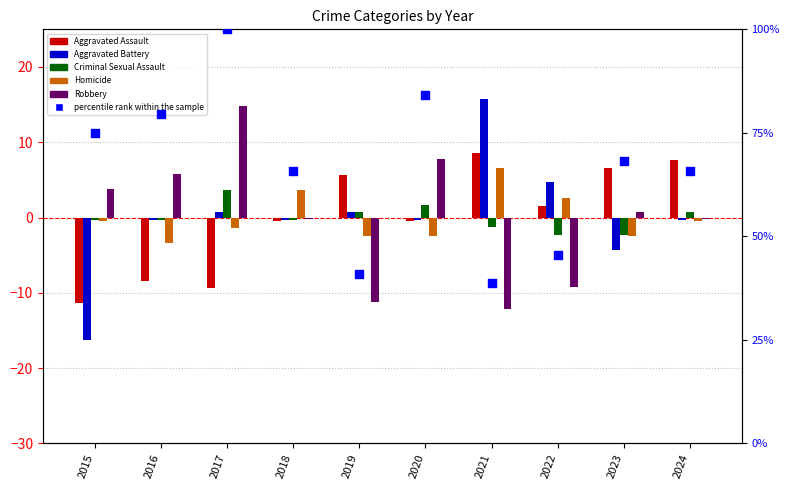

Which series has the widest spread of Y values?

percentile rank within the sample